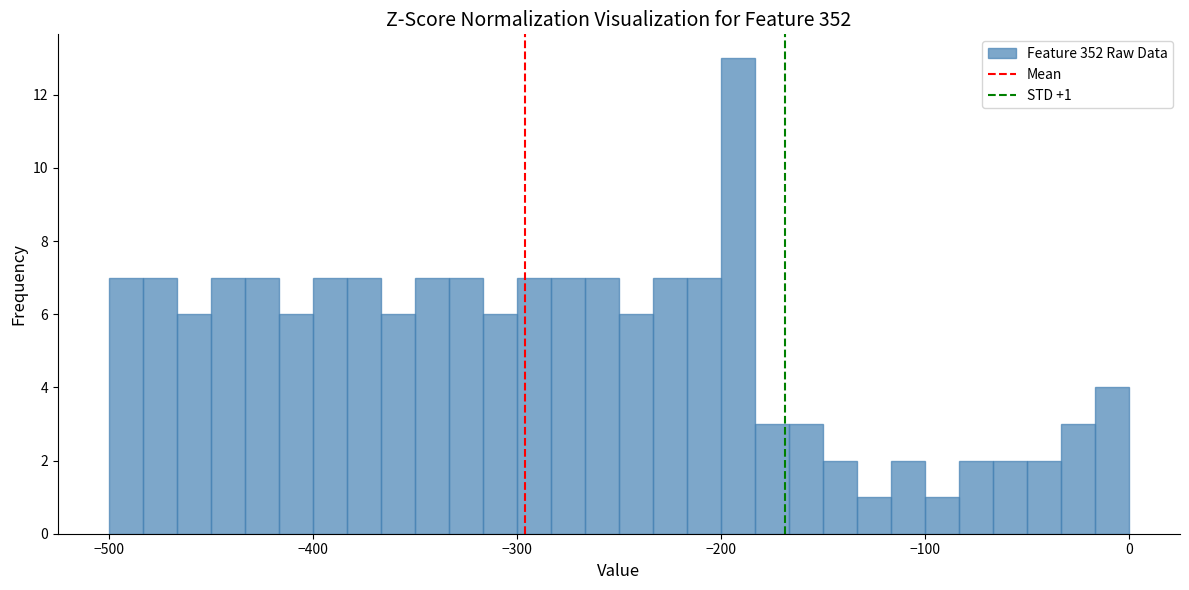

Around what value on the x-axis is the tallest bar? Give the approximate position of its centre, as read against the axis.

-190